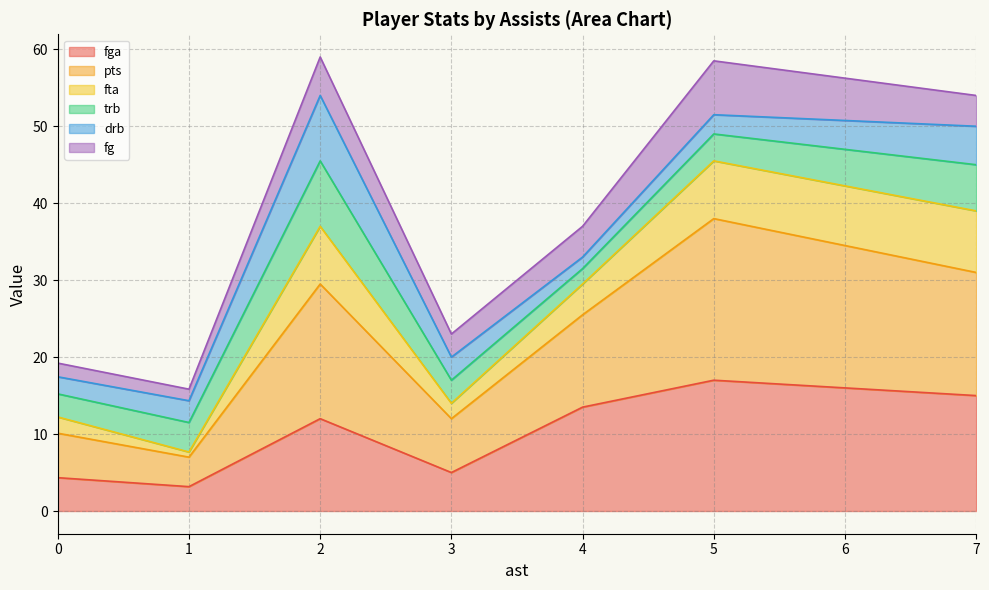

What is the total value across all series at 2?

59.0